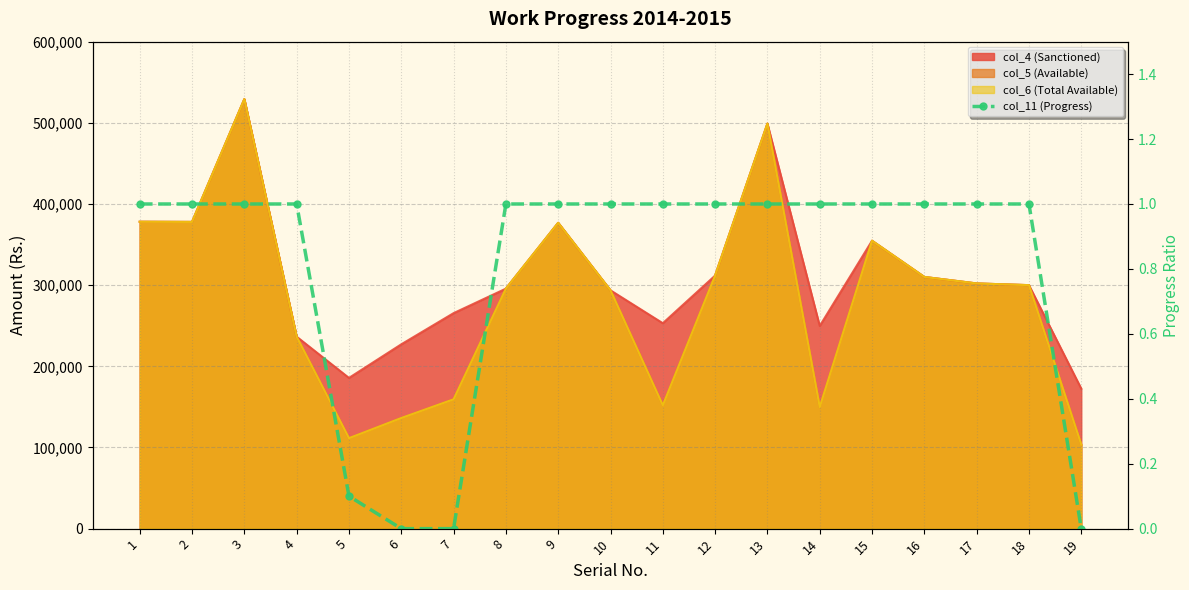

How many data points are less than 1?

4